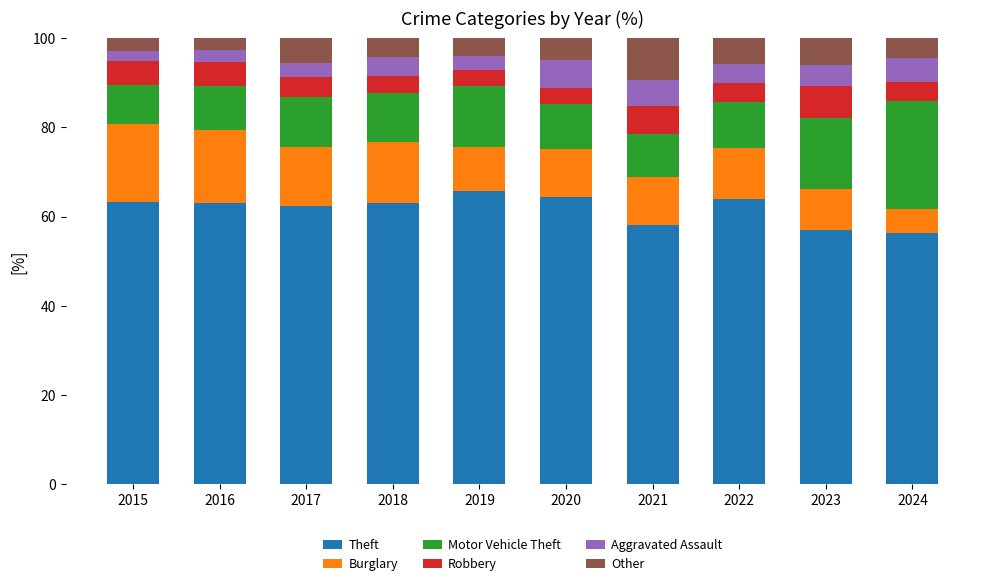

What is the total value across all series at 2023?

100.0